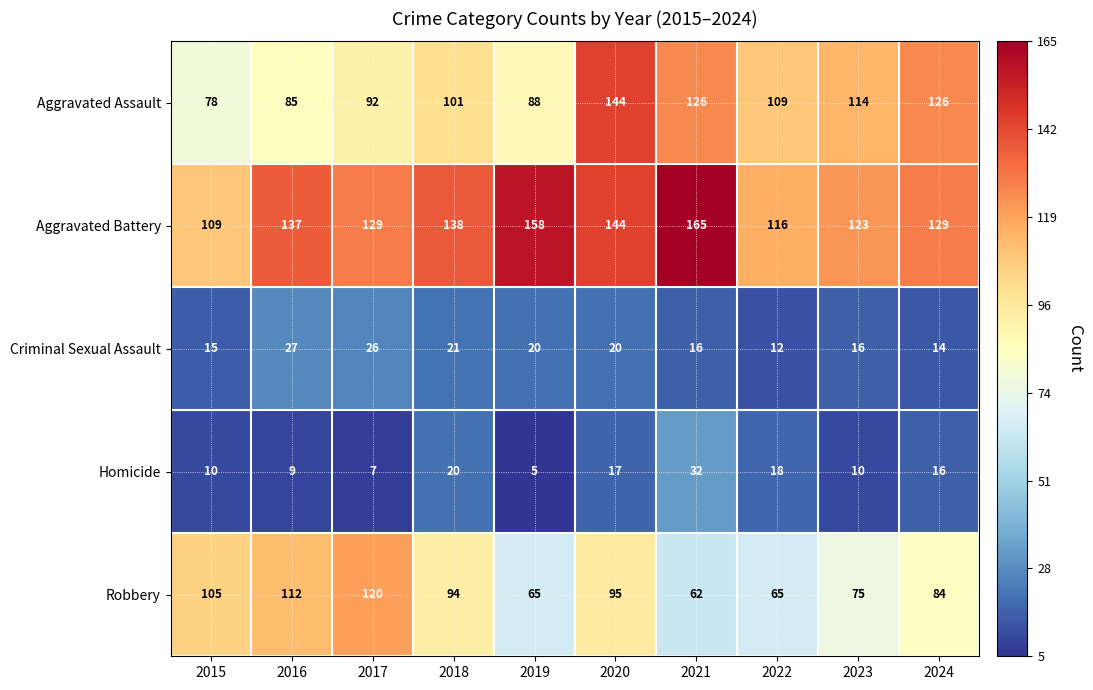

At which category does the chart reach its peak across all series?

2021